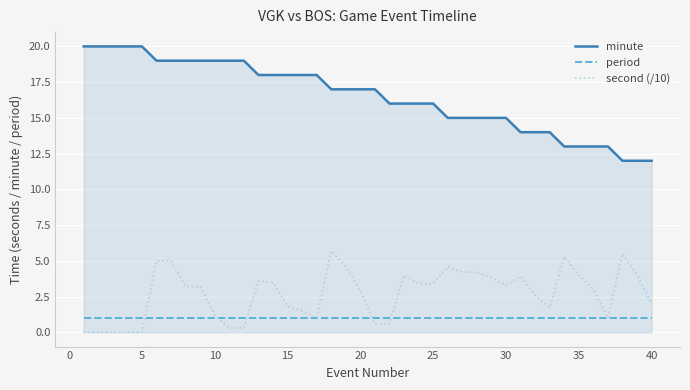

List the series in order of their peak value, highest first.

minute, second (/10), period